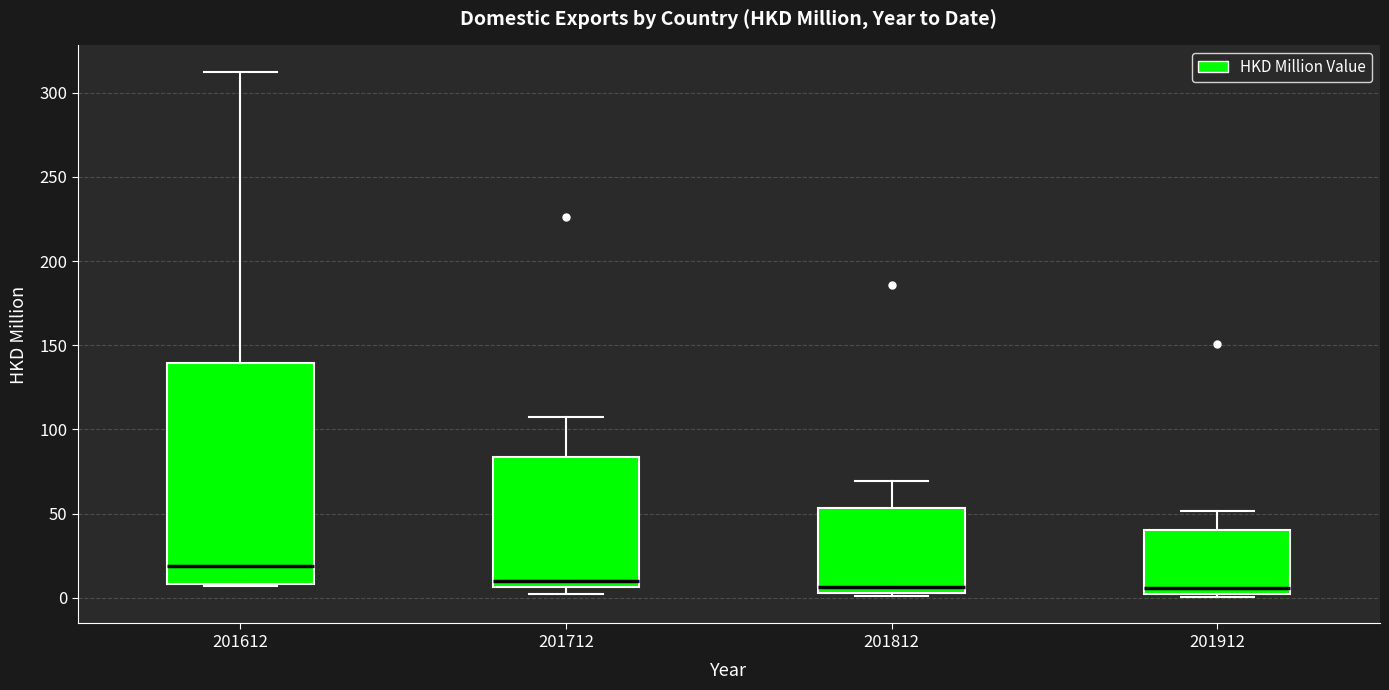

Reading left to right, read every box against the y-axis: the position of its median line, the range the box covers, and the ends of its whiskers. The values are not printed on the chart, so give them approximately, as read against the axis.

201612: median 20, box 10 to 140, whiskers 5 to 310
201712: median 10, box 5 to 85, whiskers 5 (just below the box's lower edge) to 105
201812: median 5 (just above the box's lower edge), box 5 to 55, whiskers 0 to 70
201912: median 5, box 0 to 40, whiskers 0 (just below the box's lower edge) to 50